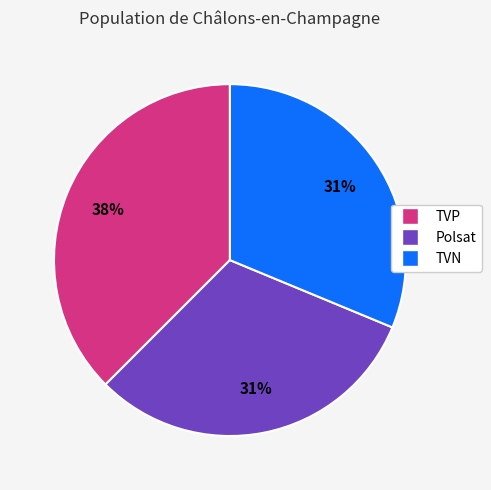

Approximately how many times larger is the value at TVN compared to Polsat?

1.0